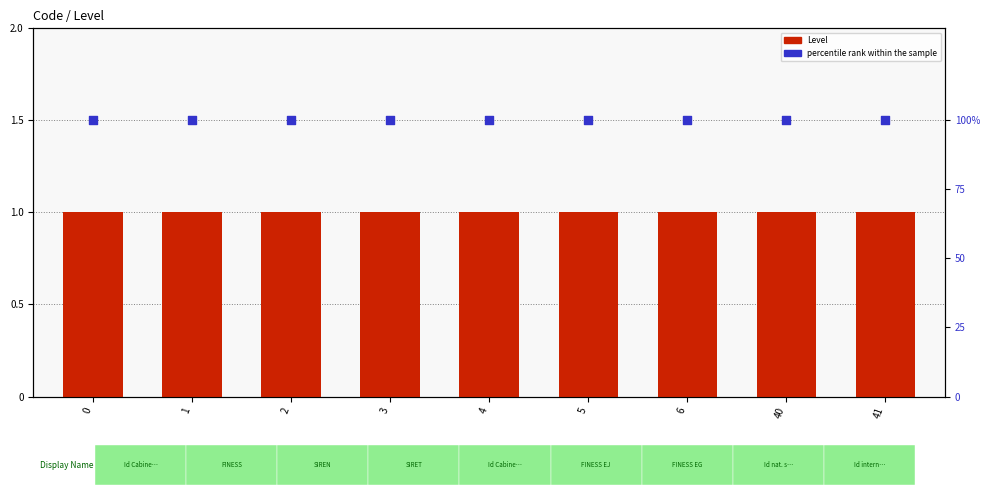

What are all the series names shown in the legend?

Level, percentile rank within the sample